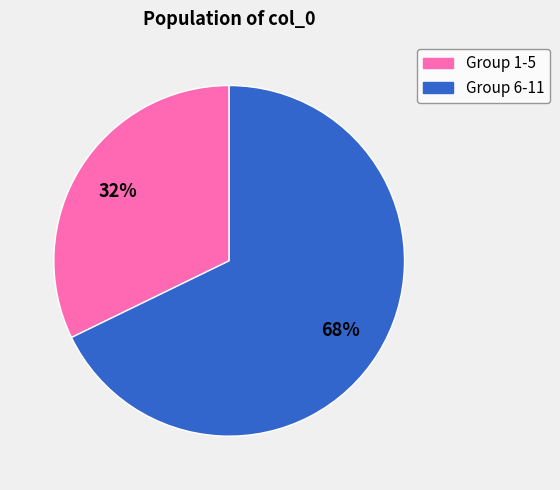

Is there a majority slice in this chart?

Yes